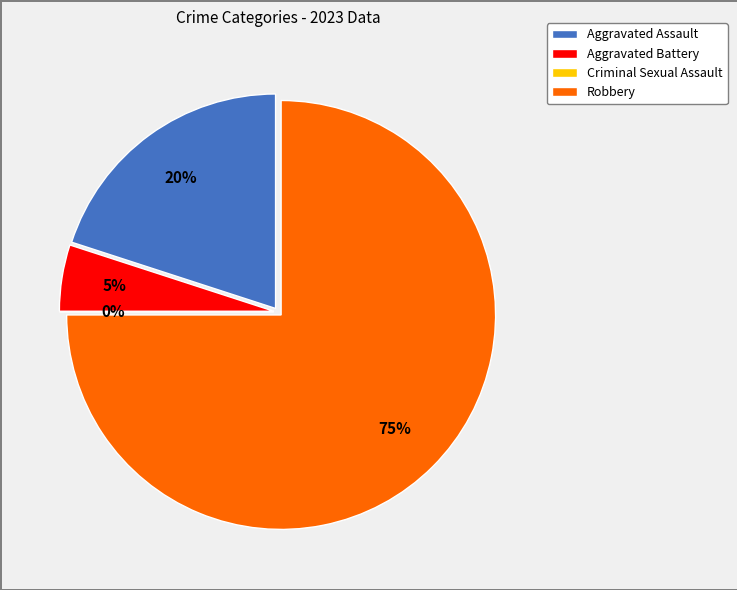

How many slices are in this pie chart?

4